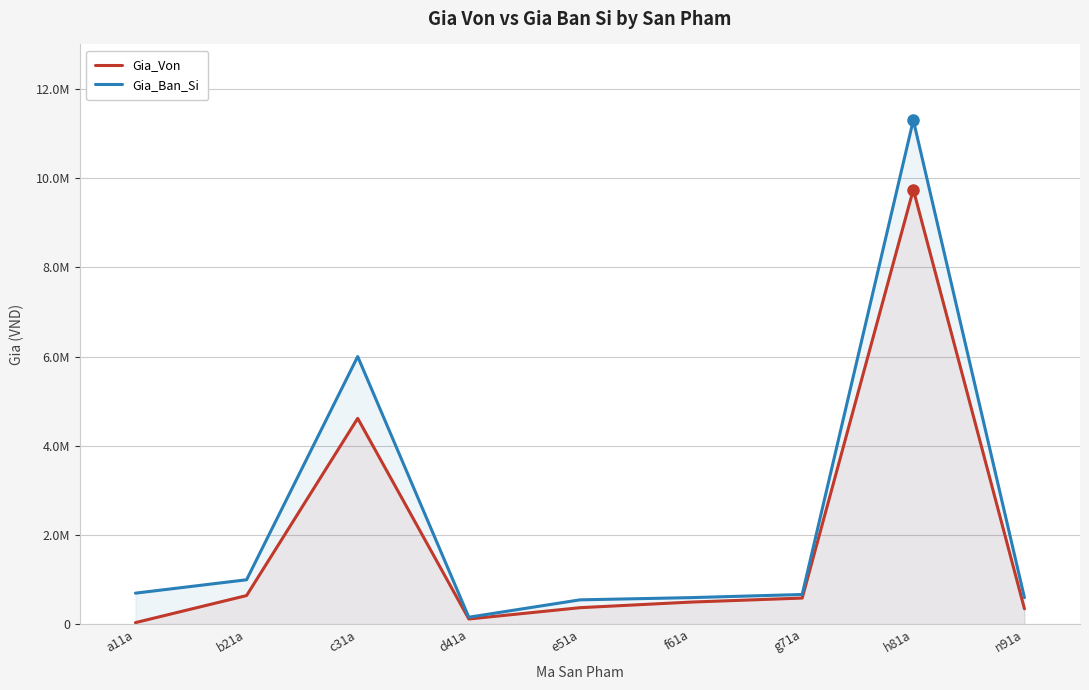

Reading right to left, transcribe all the data shown in this chart.

Gia_Von: n91a=350000	h81a=9744000	g71a=590000	f61a=500000	e51a=374550	d41a=120960	c31a=4617200	b21a=646000	a11a=40000
Gia_Ban_Si: n91a=600000	h81a=11300000	g71a=670000	f61a=600000	e51a=550000	d41a=161000	c31a=6002360	b21a=1000000	a11a=700000